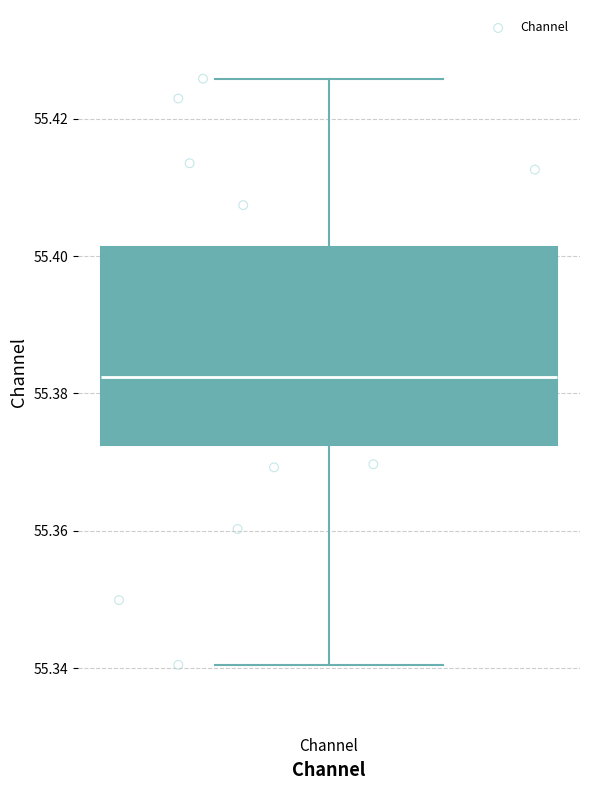

Where does the lower whisker of the box for Channel end on the y-axis? The values are not printed on the chart, so give them approximately, as read against the axis.

55.340